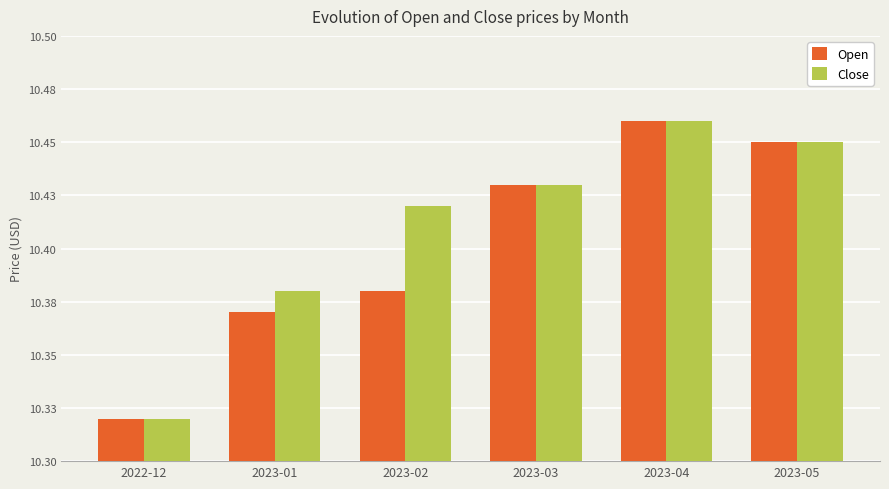

Reading left to right, extract all data points from this chart.

Open: 2022-12=10.3	2023-01=10.4	2023-02=10.4	2023-03=10.4	2023-04=10.5	2023-05=10.4
Close: 2022-12=10.3	2023-01=10.4	2023-02=10.4	2023-03=10.4	2023-04=10.5	2023-05=10.4